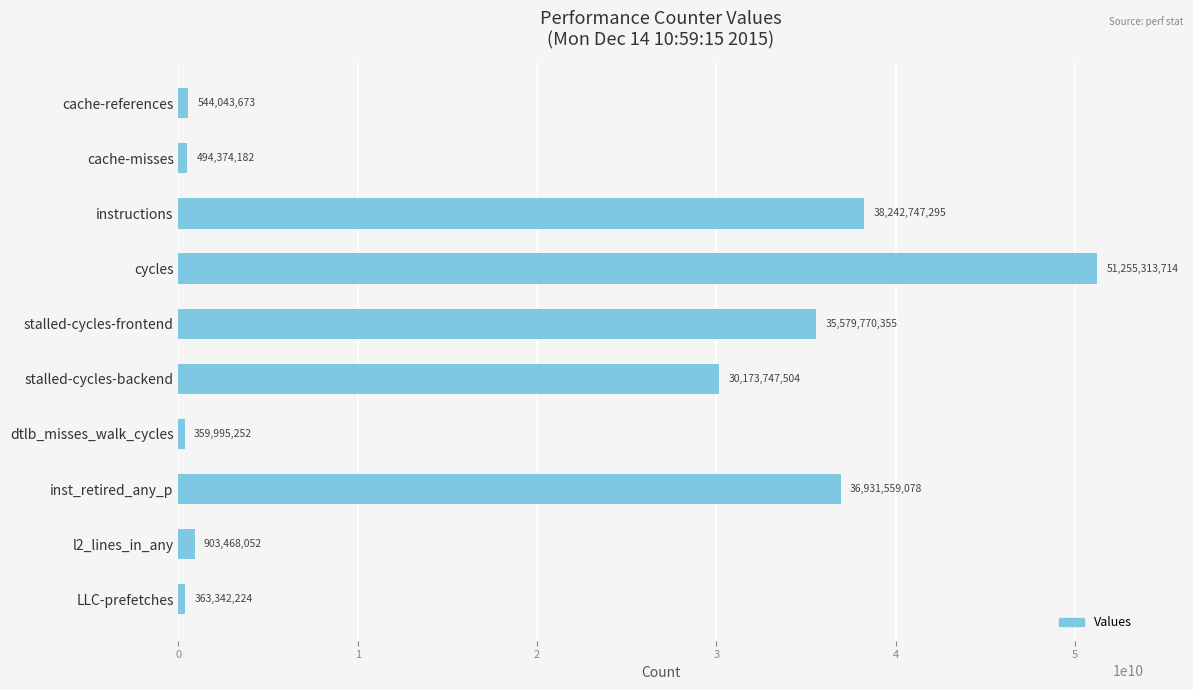

What is the ratio of the value at inst_retired_any_p to the value at cycles?

0.7